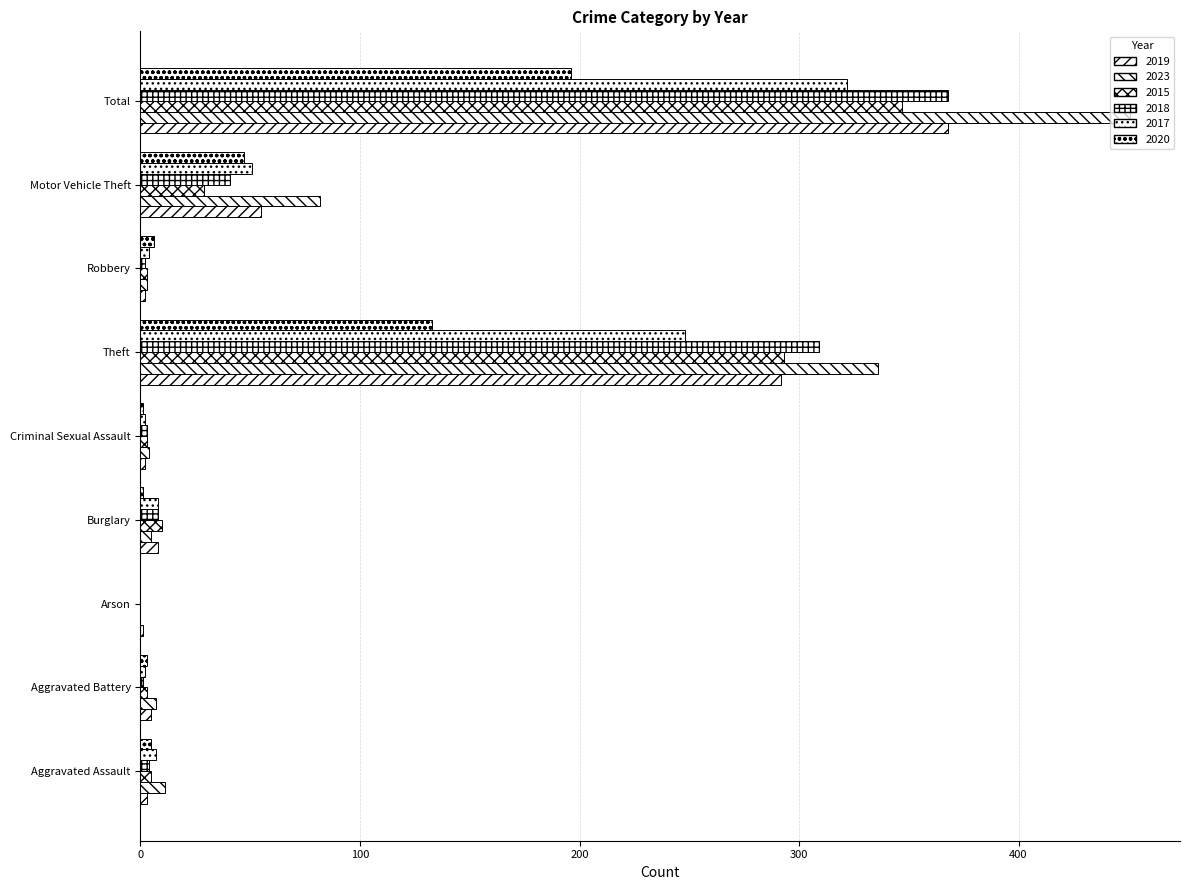

How many categories are shown in the chart?

9